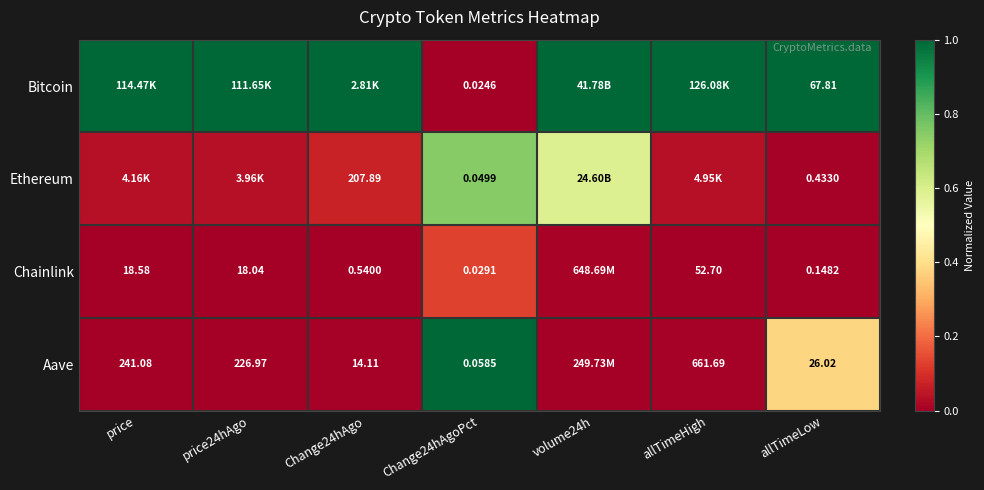

Rank the series at allTimeLow from lowest to highest value.

Chainlink, Ethereum, Aave, Bitcoin